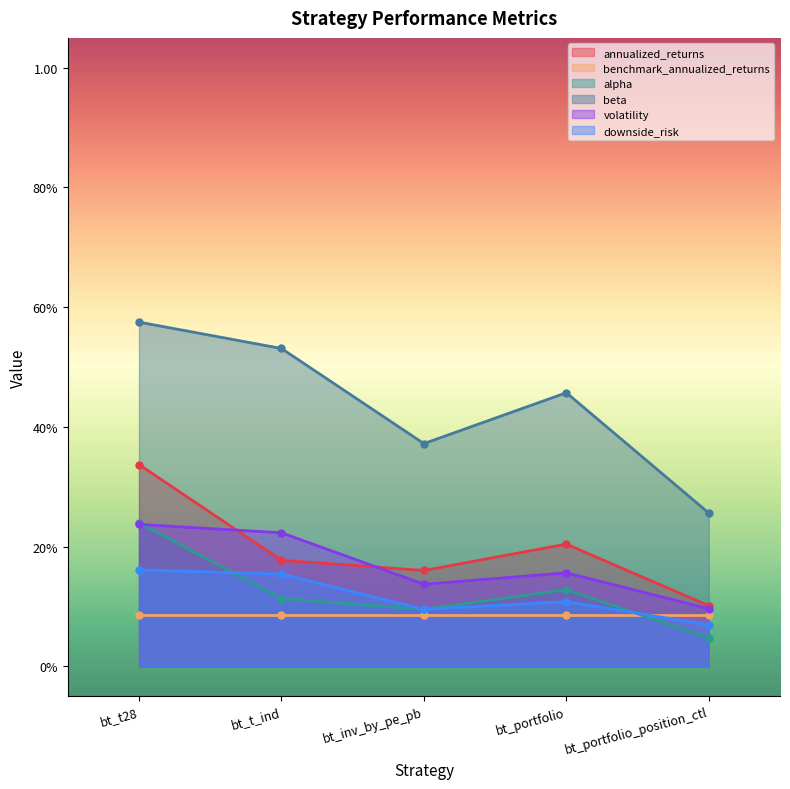

Count the volatility values in the range 0 to 1.

5